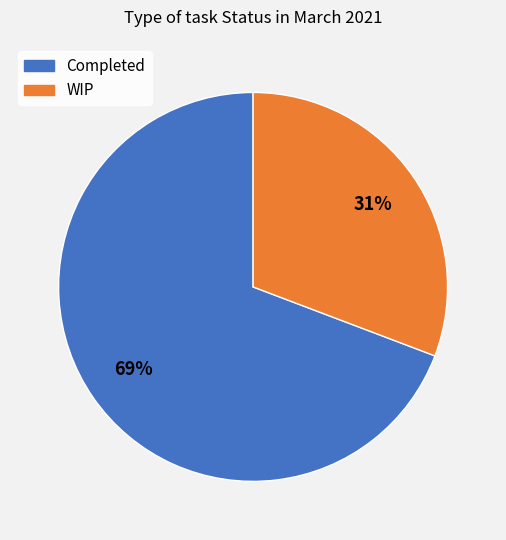

Do Completed and WIP together represent more than half of the pie?

Yes